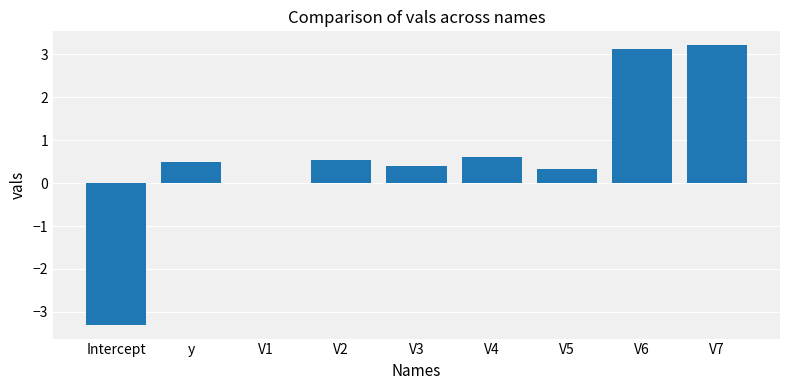

True or false: the data shows -1.7 at Intercept.

False